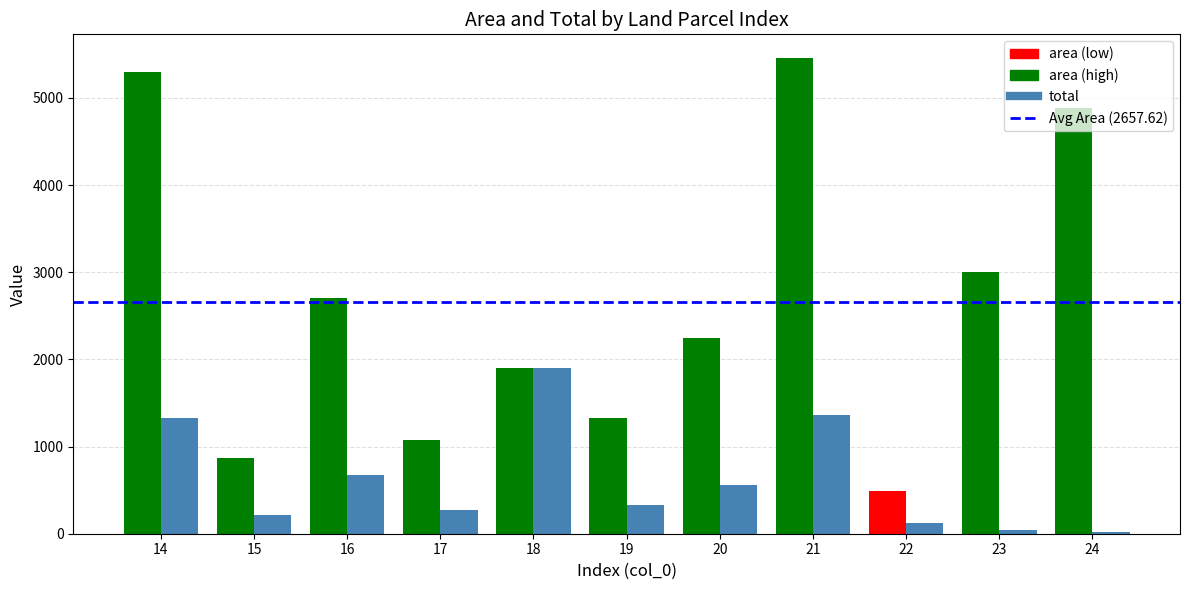

Rank the categories by value from lowest to highest.

24, 23, 22, 15, 17, 19, 20, 16, 14, 21, 18